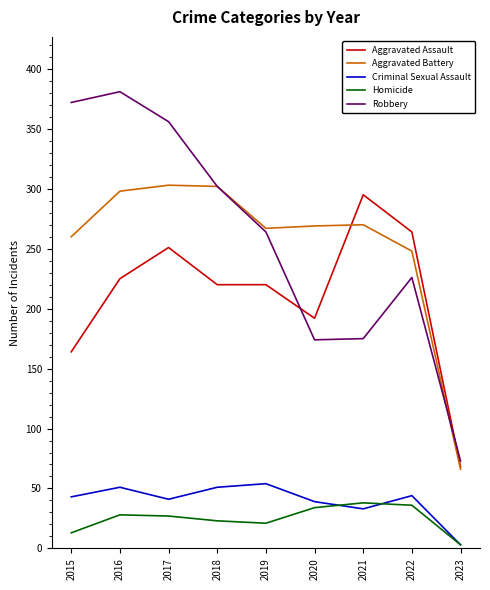

How many distinct data groups are displayed?

5